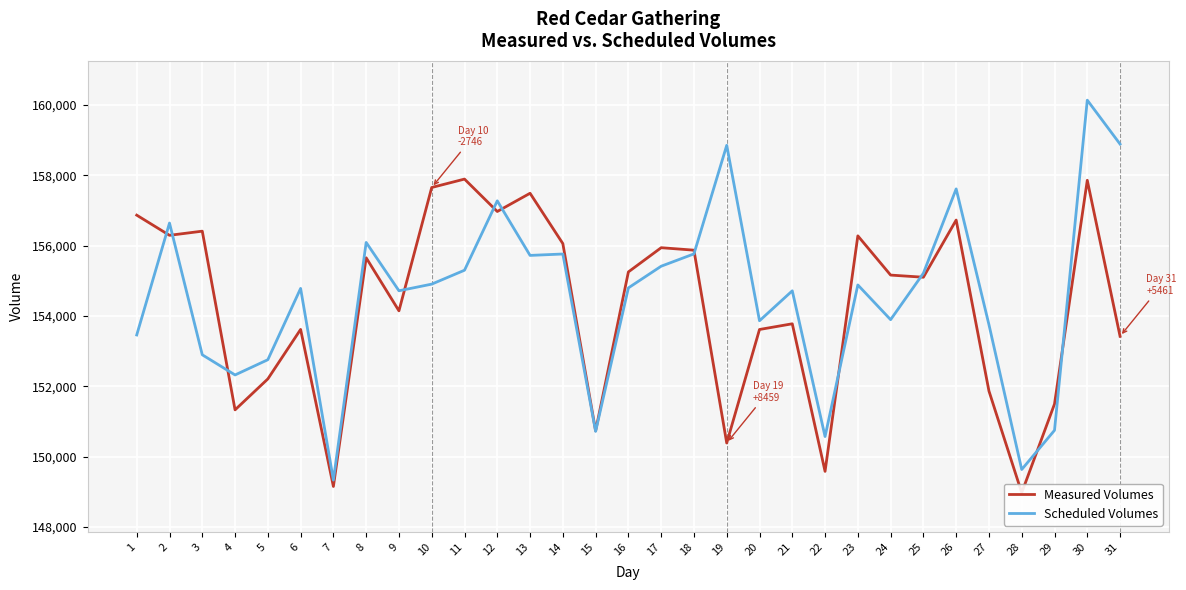

After their last crossing, which series has the higher values: Measured Volumes or Scheduled Volumes?

Scheduled Volumes